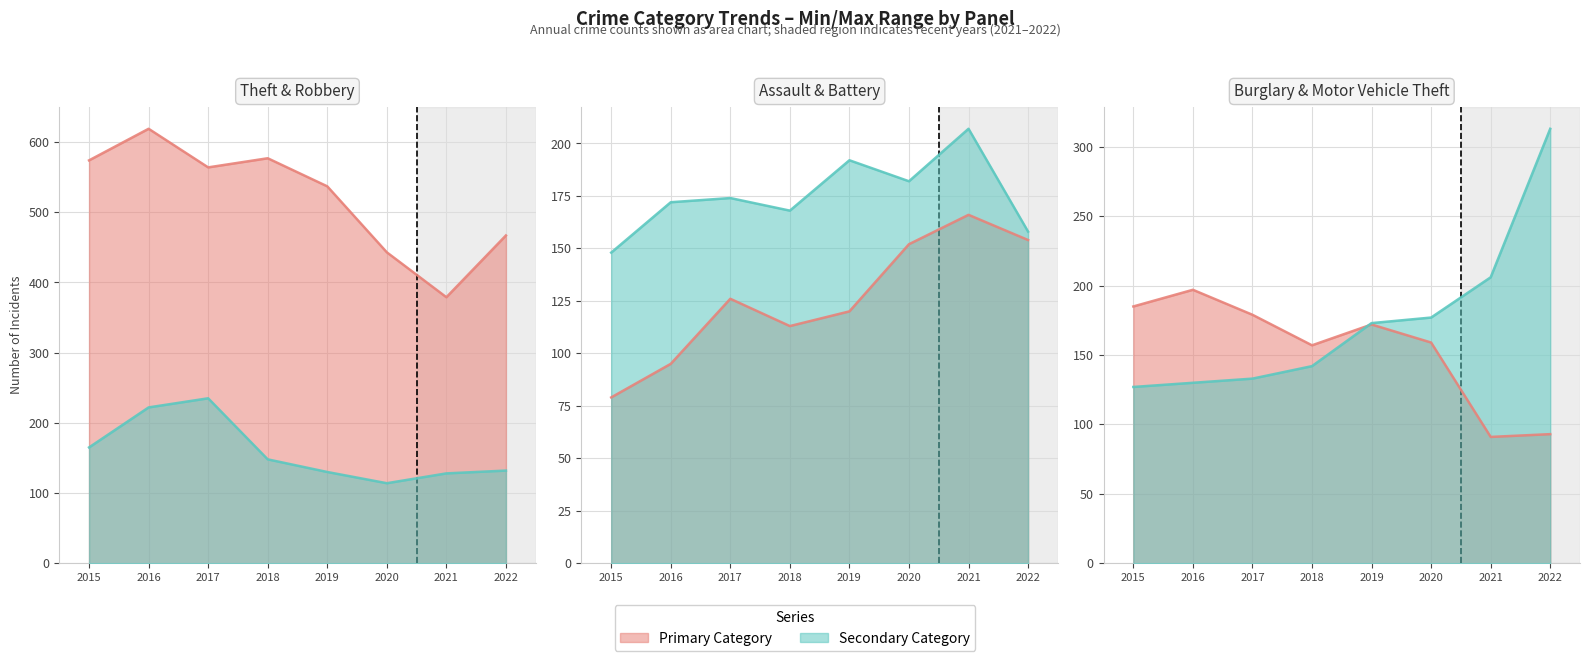

Where is the first local minimum for Aggravated Assault?

2018